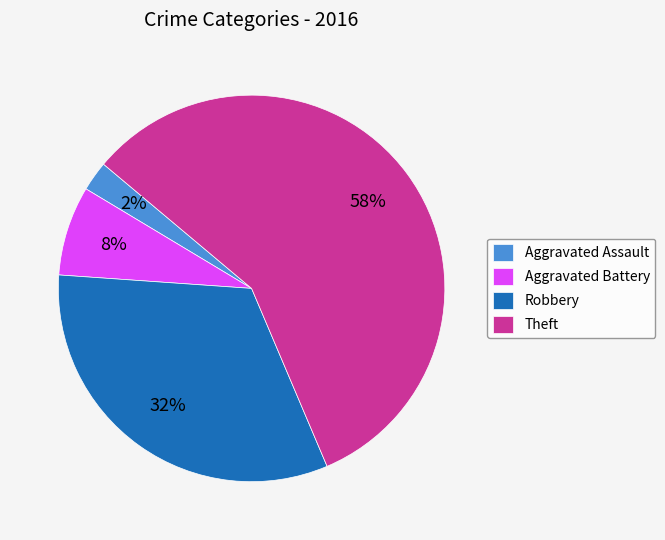

Is it true that Theft is 58% of the pie?

True